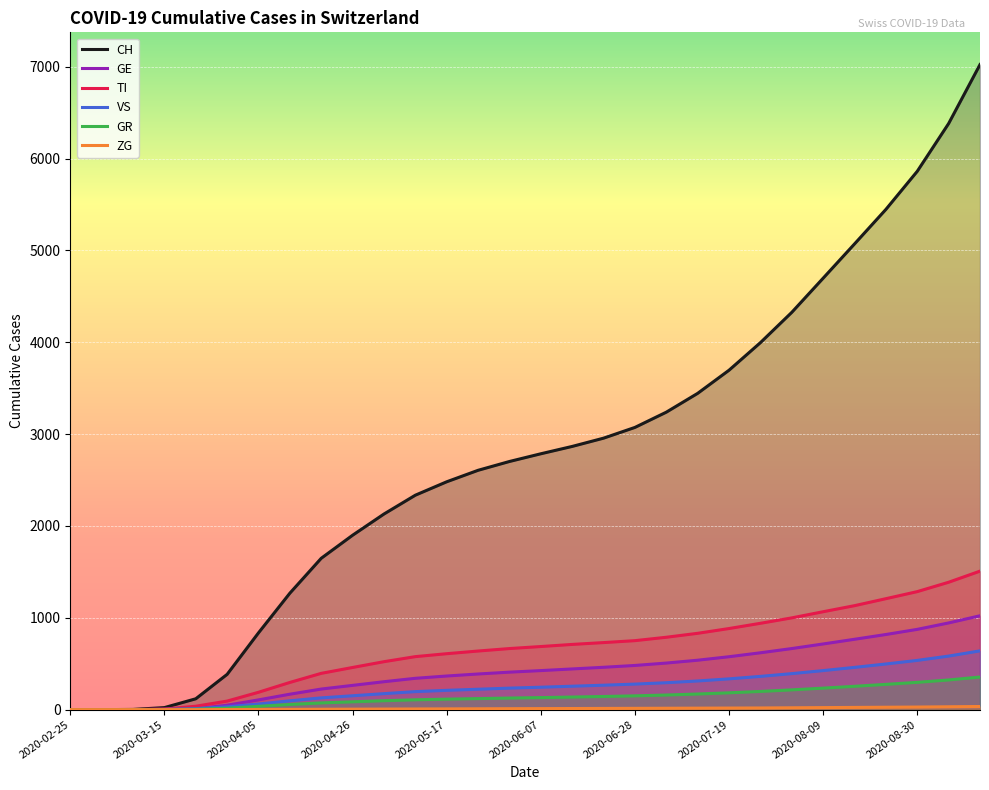

Which category has the lowest value in the ZG series?

2020-02-25